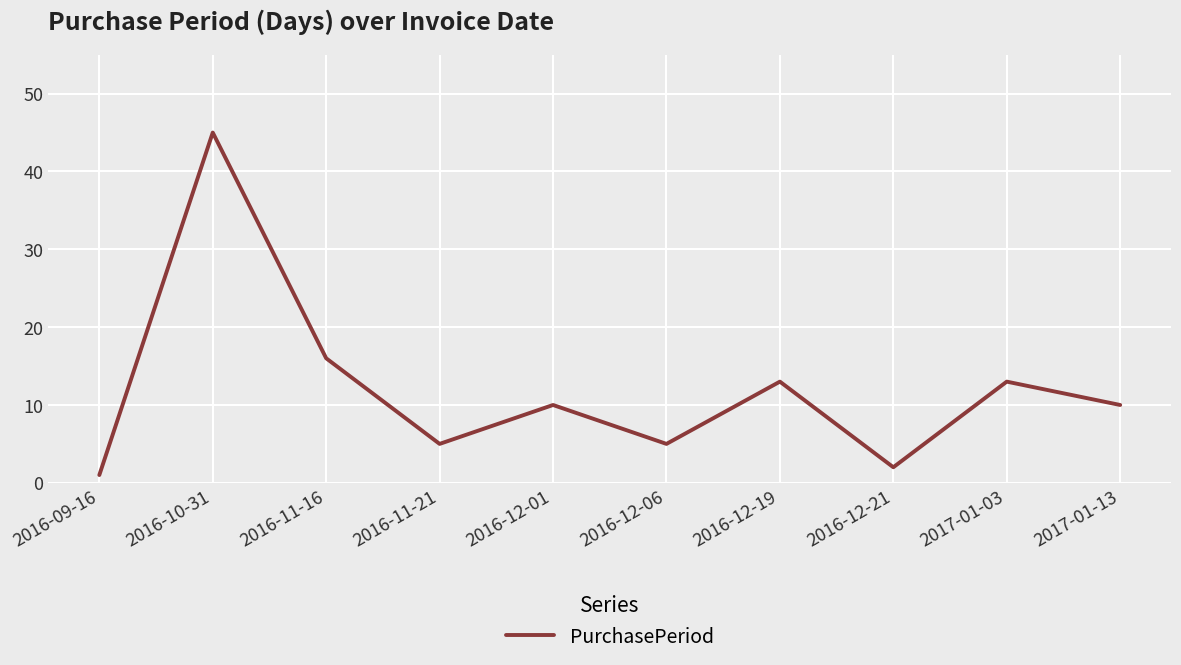

What position from the left is 2016-11-16?

3